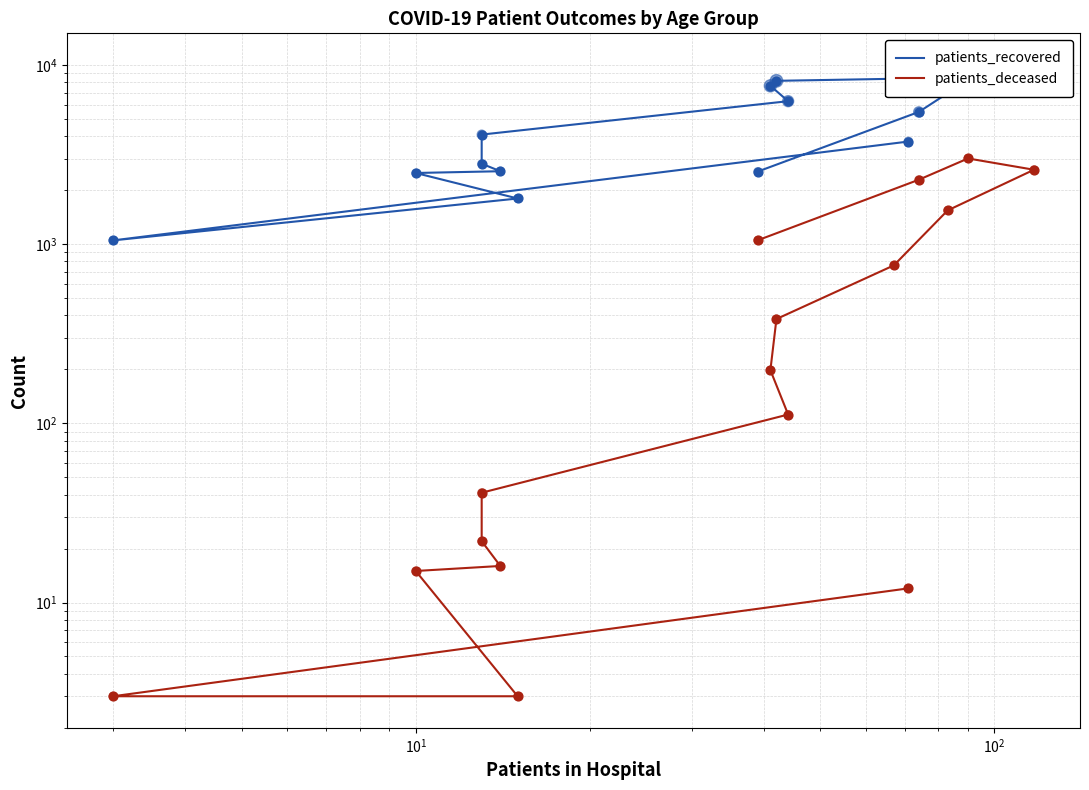

Which series reaches the minimum Y coordinate?

patients_deceased